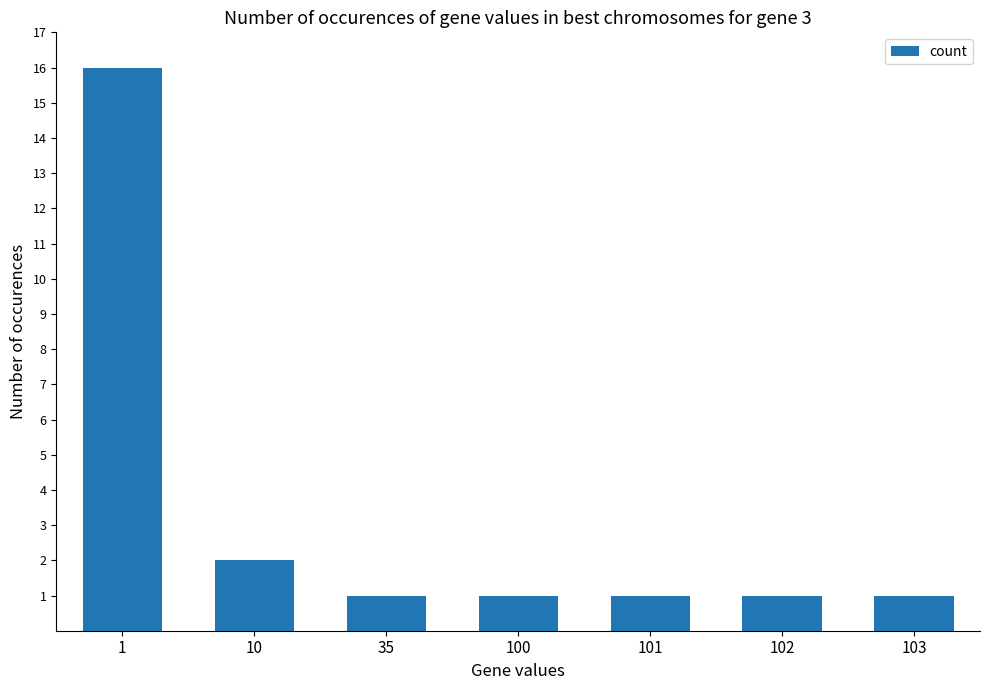

How many distinct data groups are displayed?

1